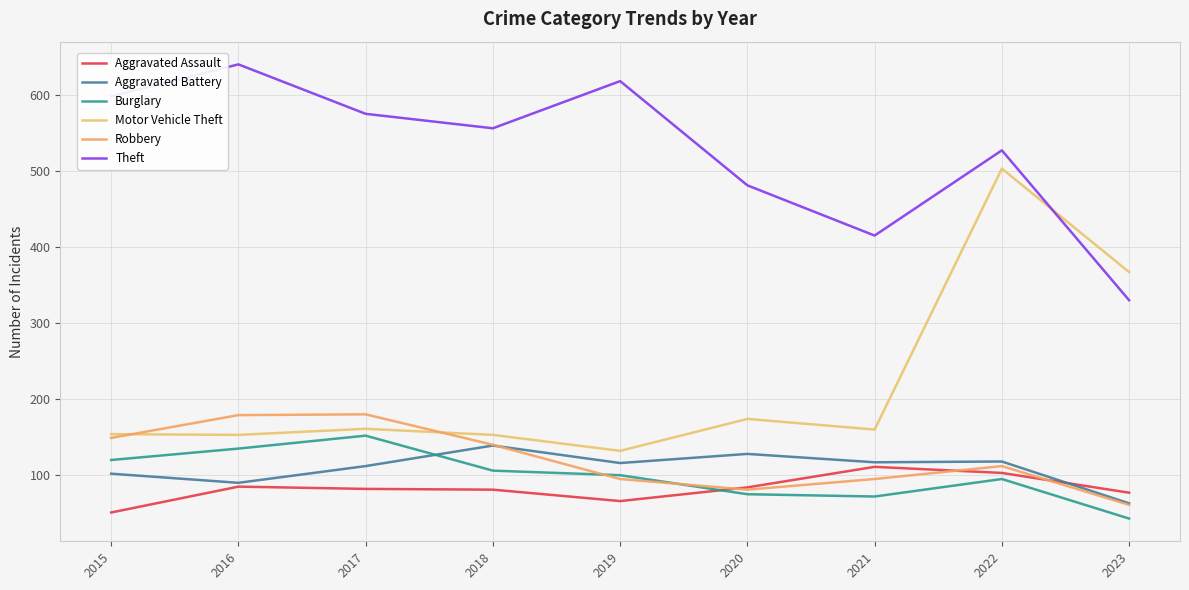

The value of Aggravated Battery at 2016 is 90. True or false?

True